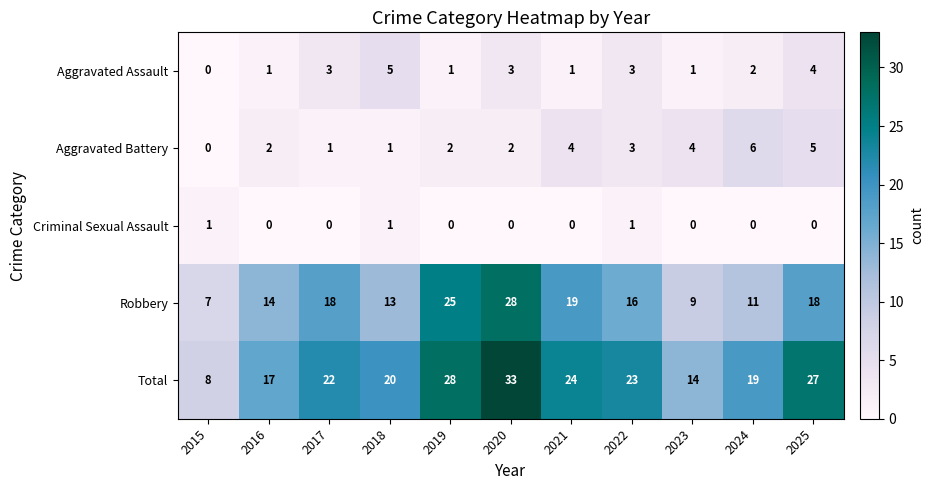

Between 2017 and 2023, which series saw the biggest shift?

Robbery